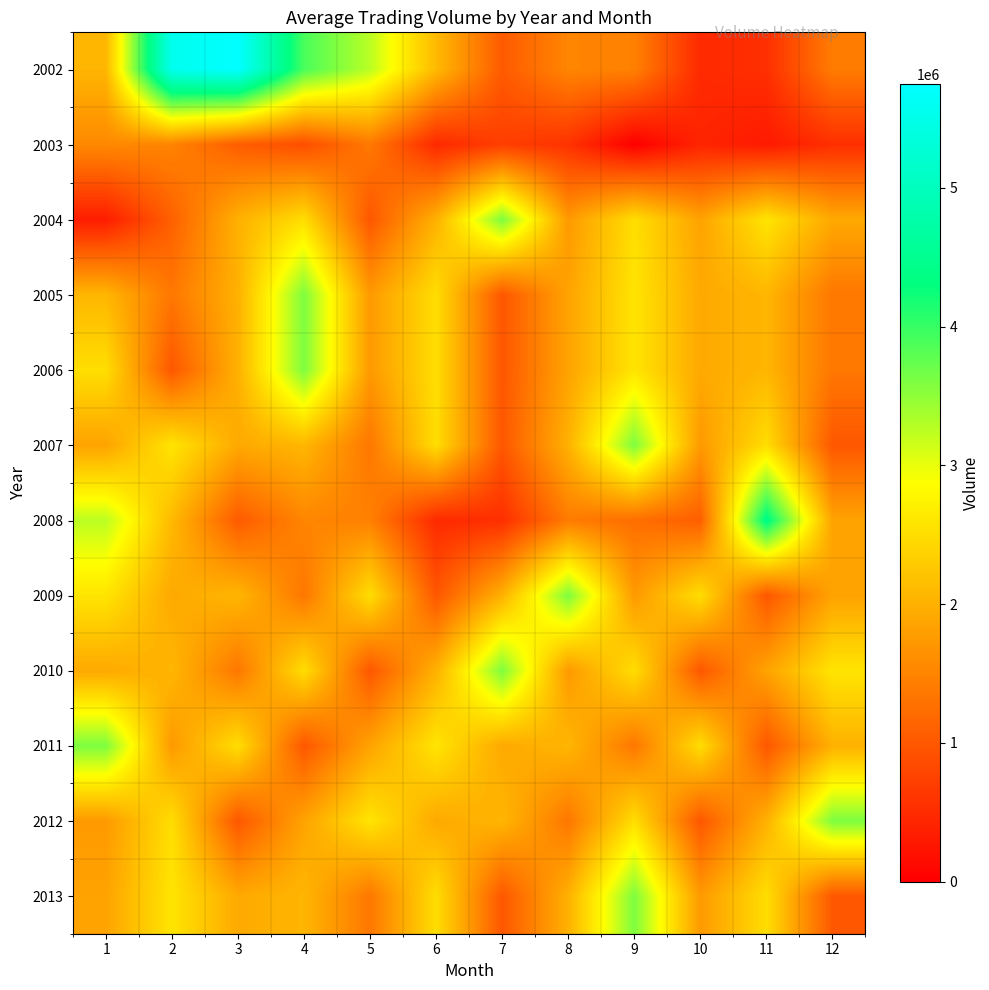

Between 3 and 8, which is larger?

3